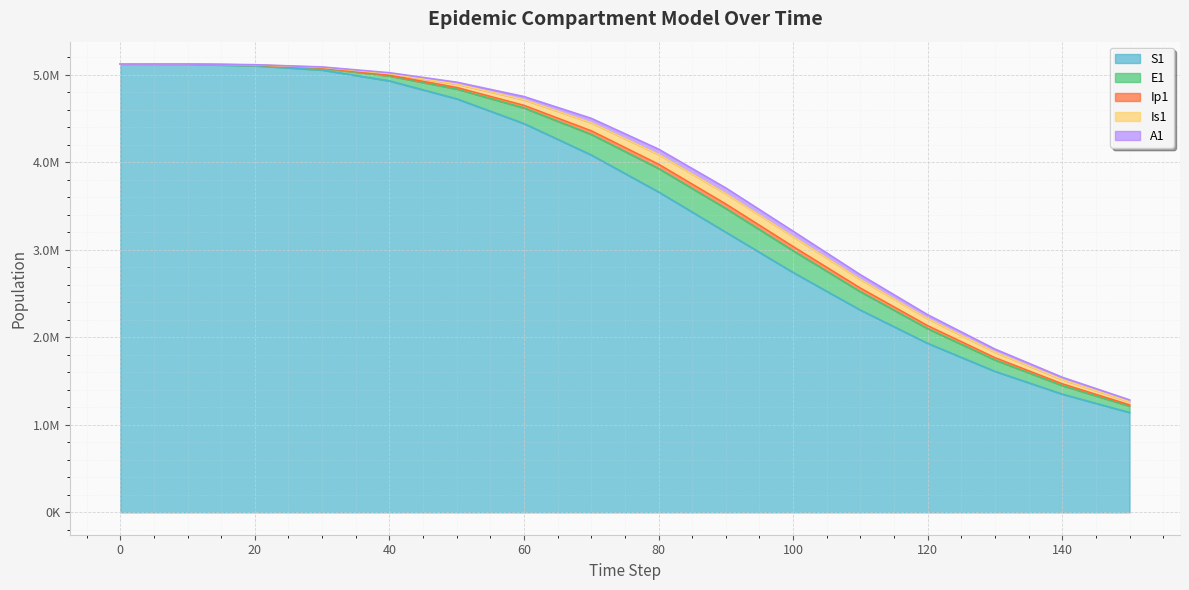

How many lines are shown in the chart?

5